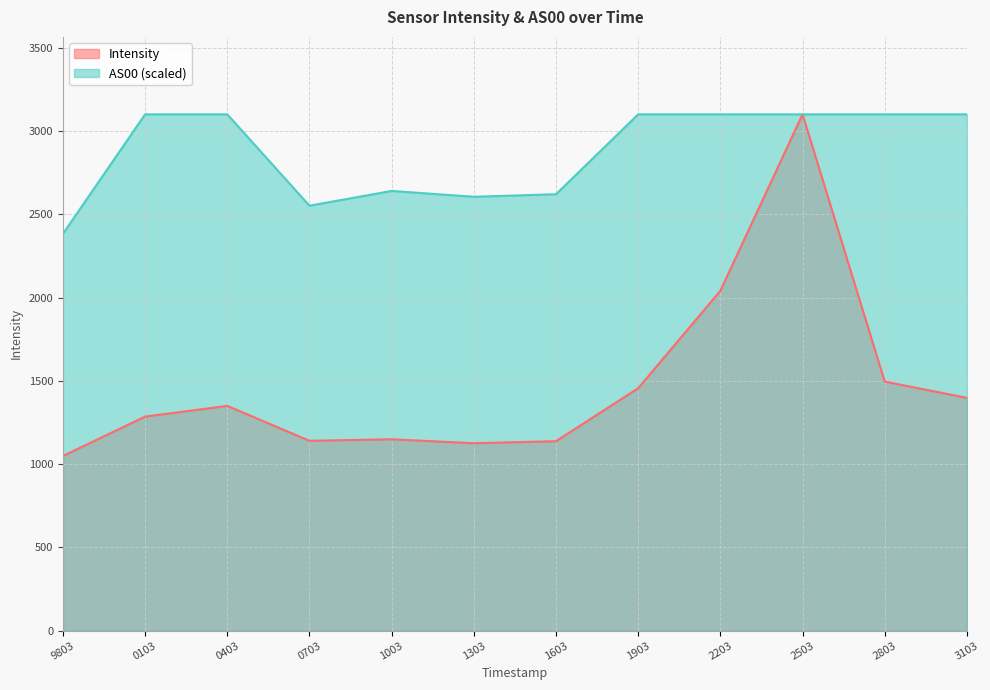

In Intensity, how many points are higher than both neighbors (excluding endpoints)?

3